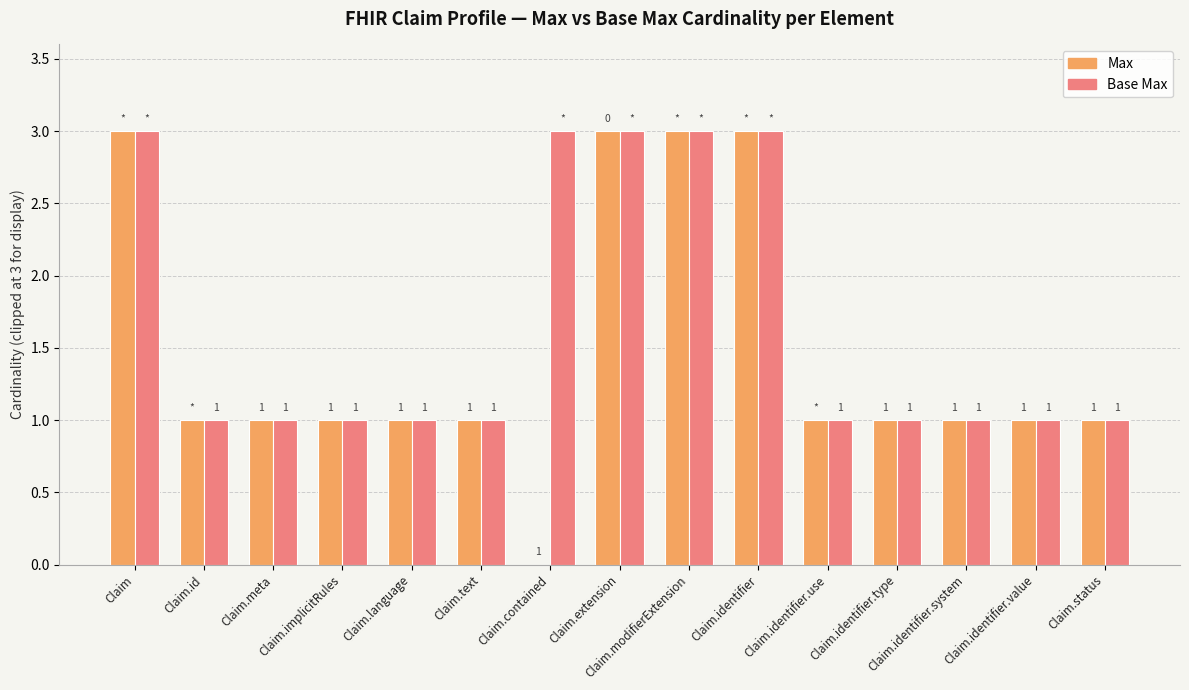

Which series changed the most between Claim.contained and Claim.identifier.type?

Base Max